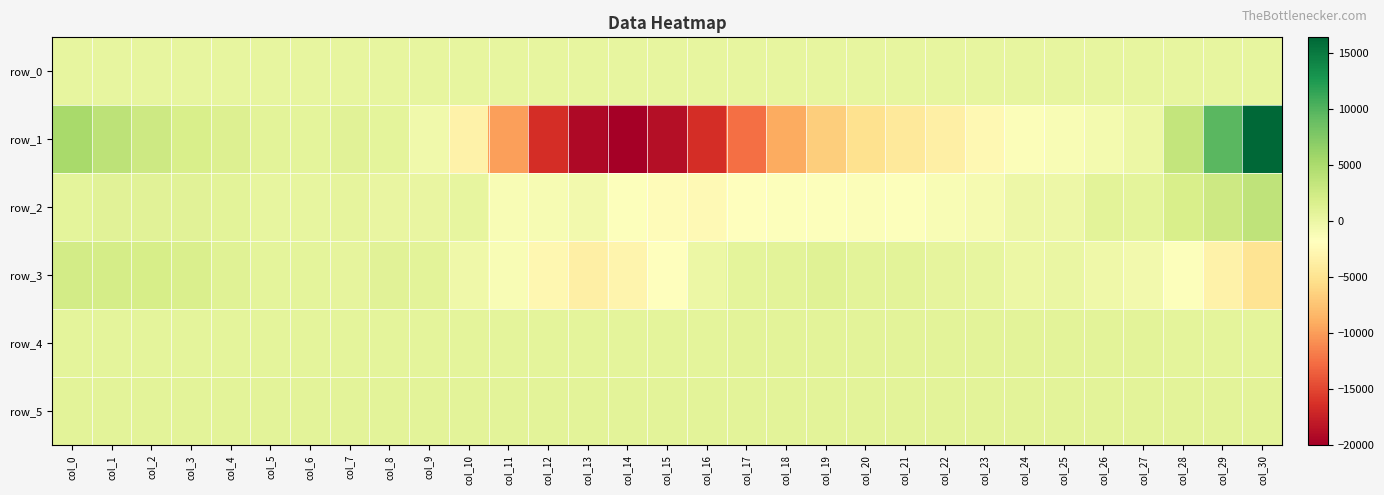

At which label does row_2 reach its minimum?

col_16